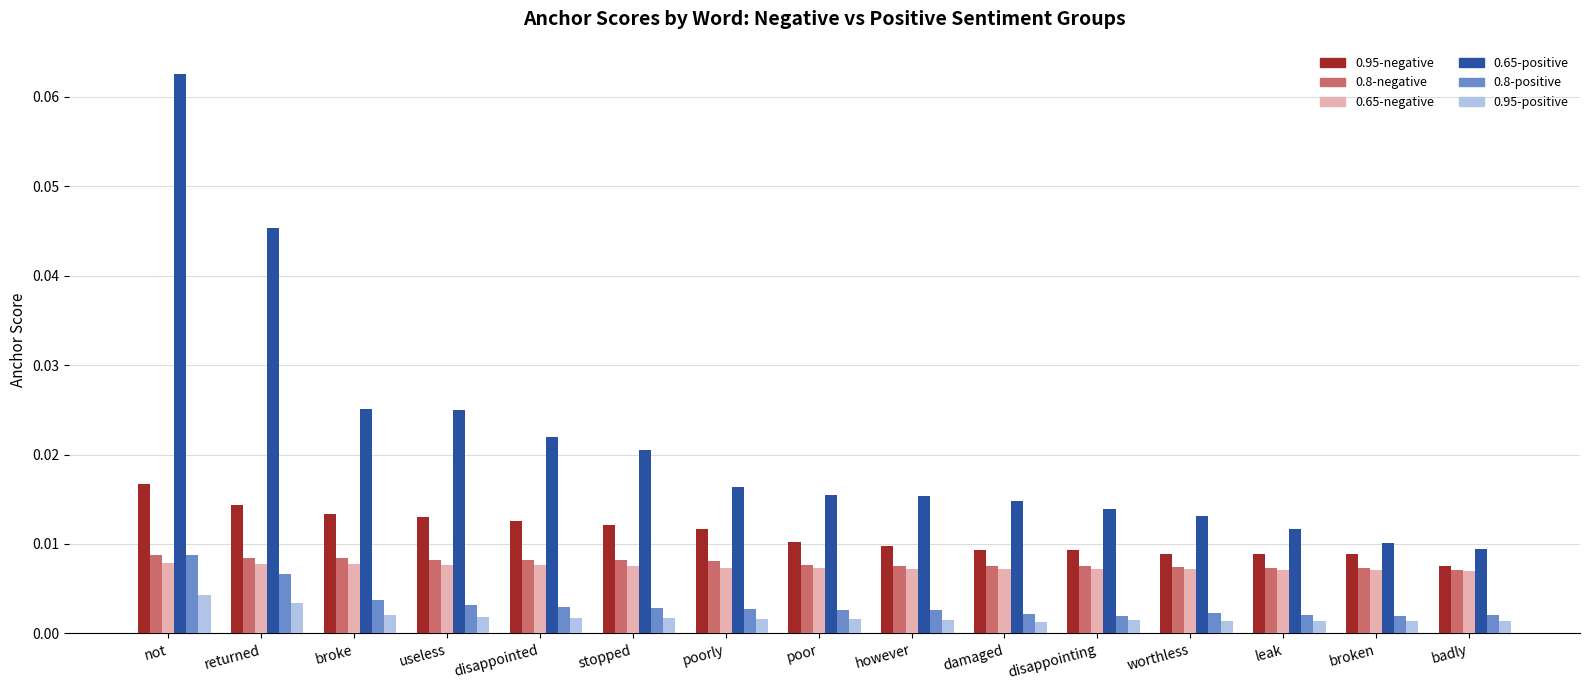

At which category is the sum across all series the highest?

not